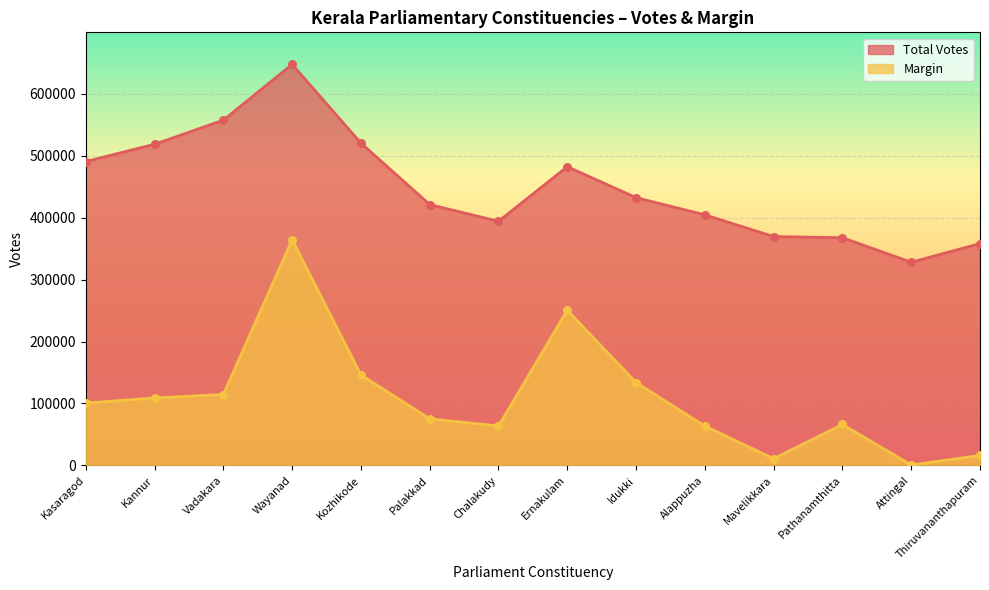

Which series reaches the maximum Y coordinate?

Total Votes